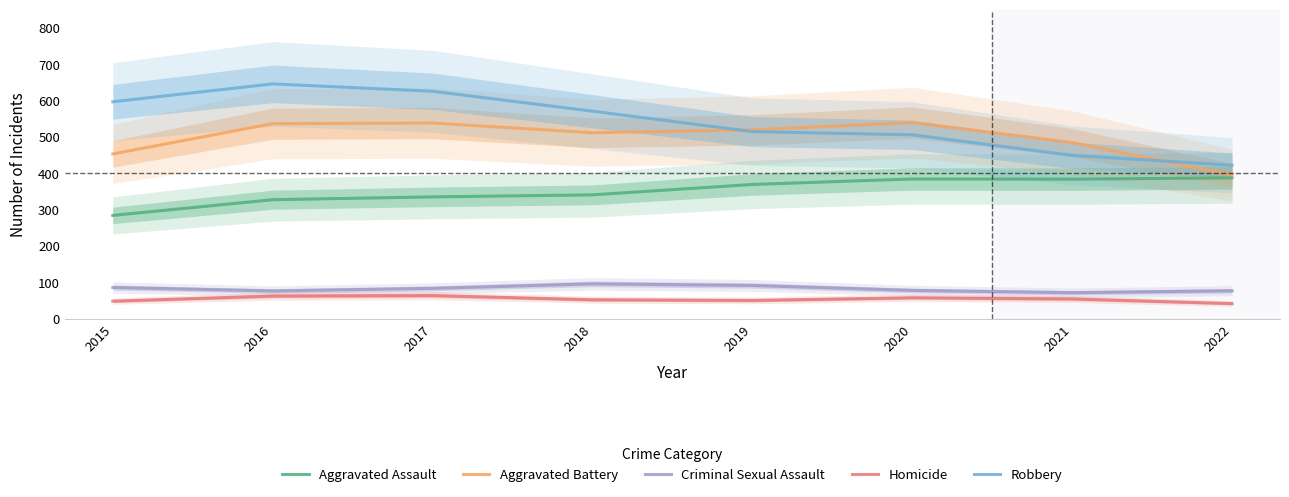

What is the spread (max minus min) of values at 2015?

548.5